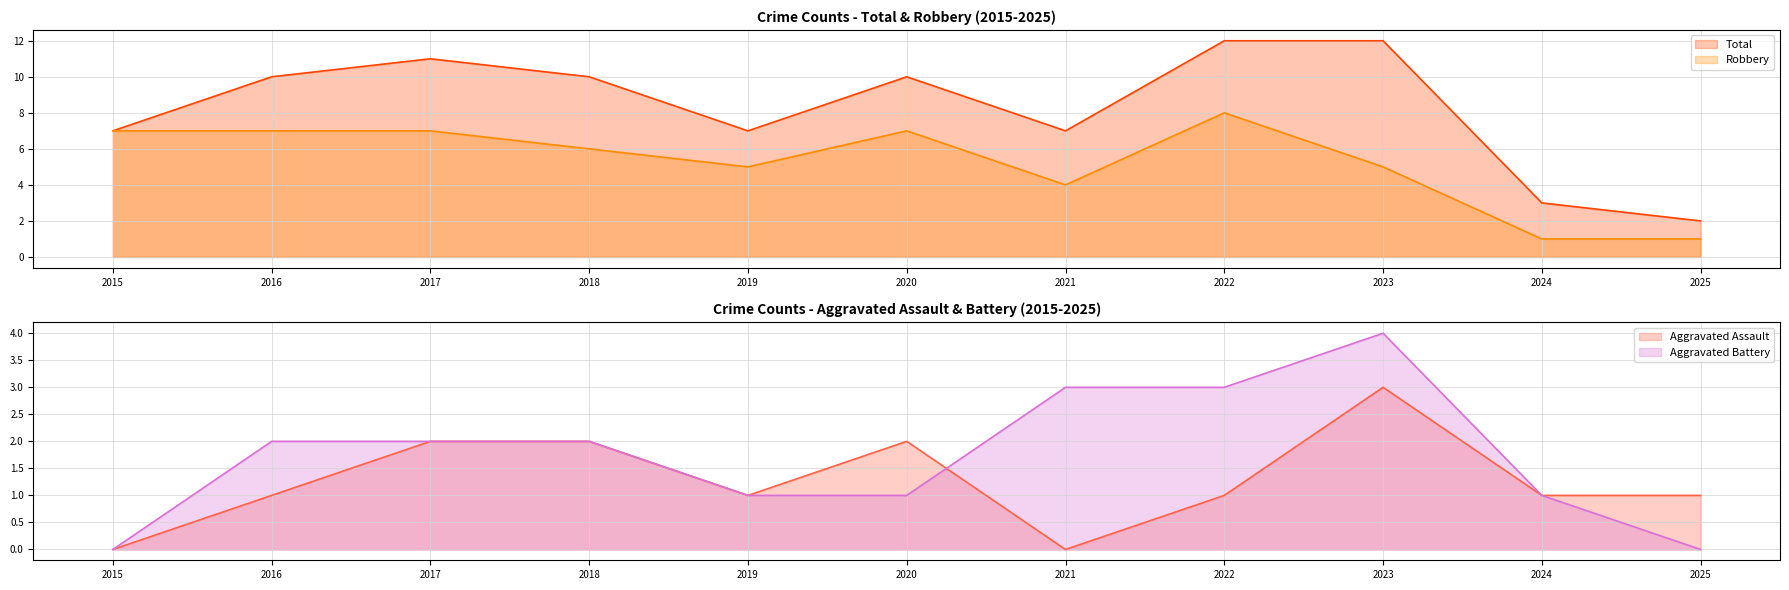

At how many categories does at least one series exceed 4?

9